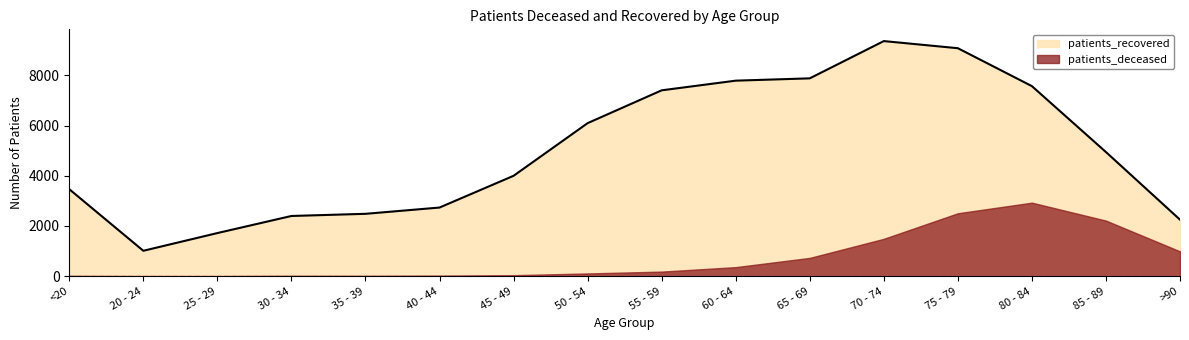

Approximately how many times larger is the value at 20 - 24 compared to 25 - 29?

0.6